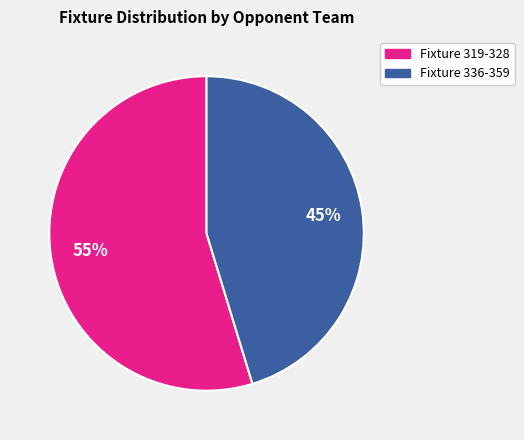

Is there any slice that represents more than half of the pie?

Yes